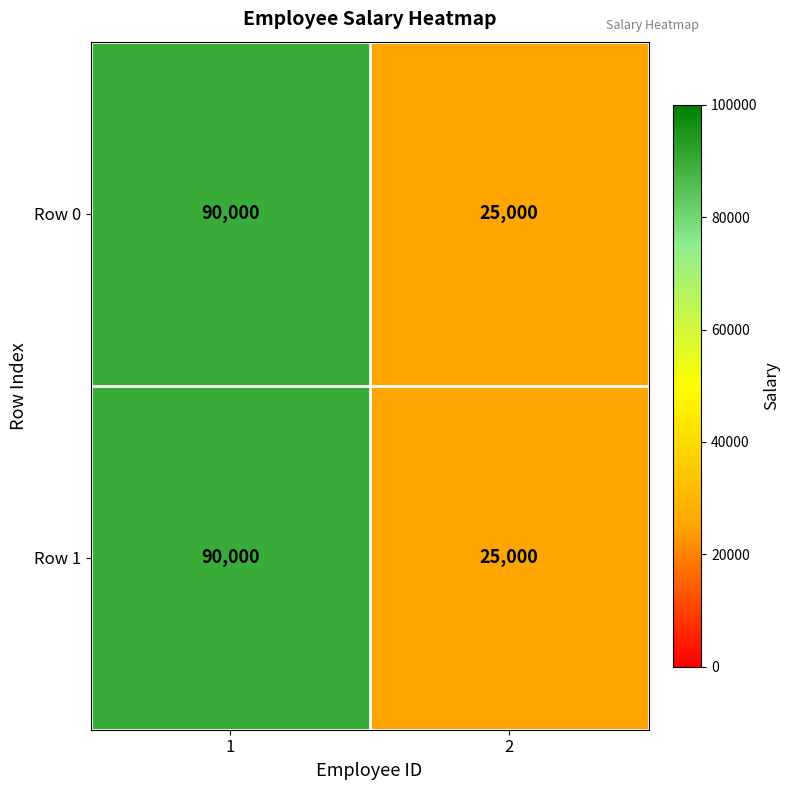

How many data points does each series have?

2